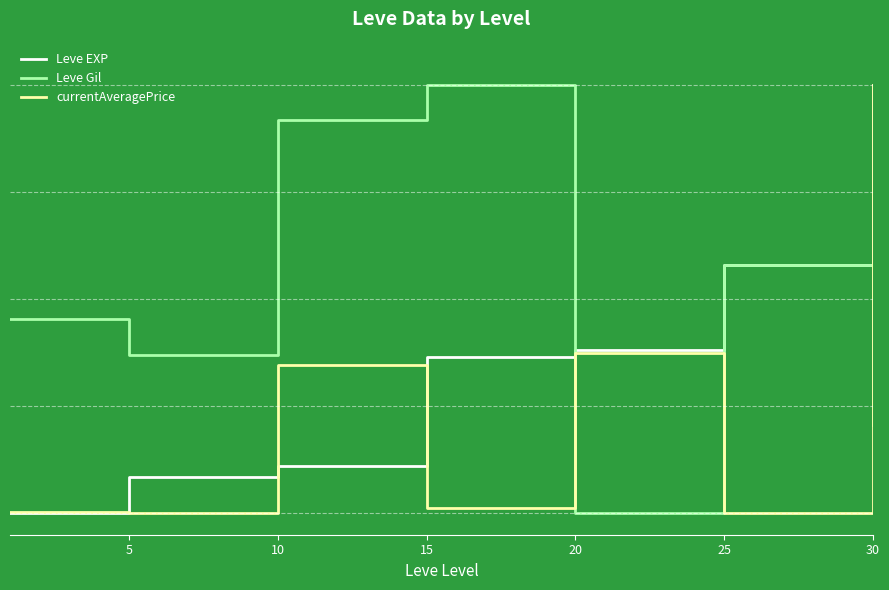

Is it true that Leve EXP equals 0.4 at 20?

True